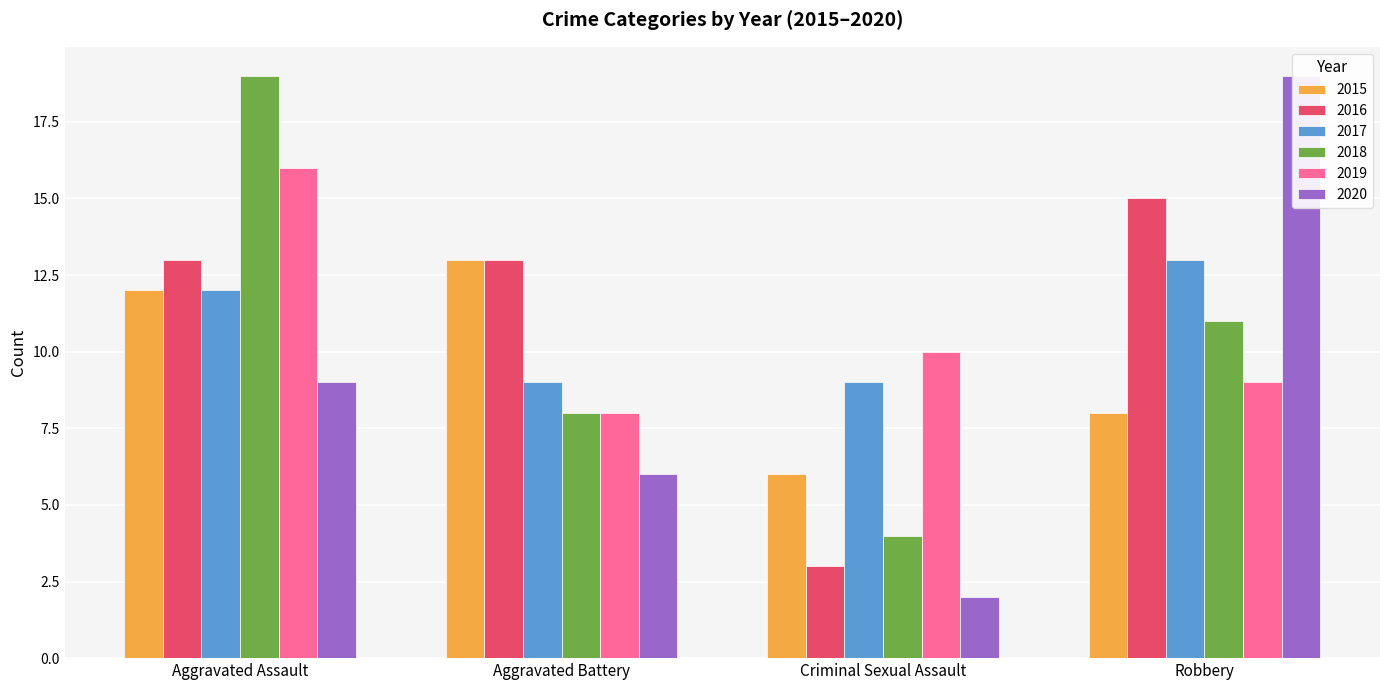

What is the label of the 4th bar from the left?

Robbery